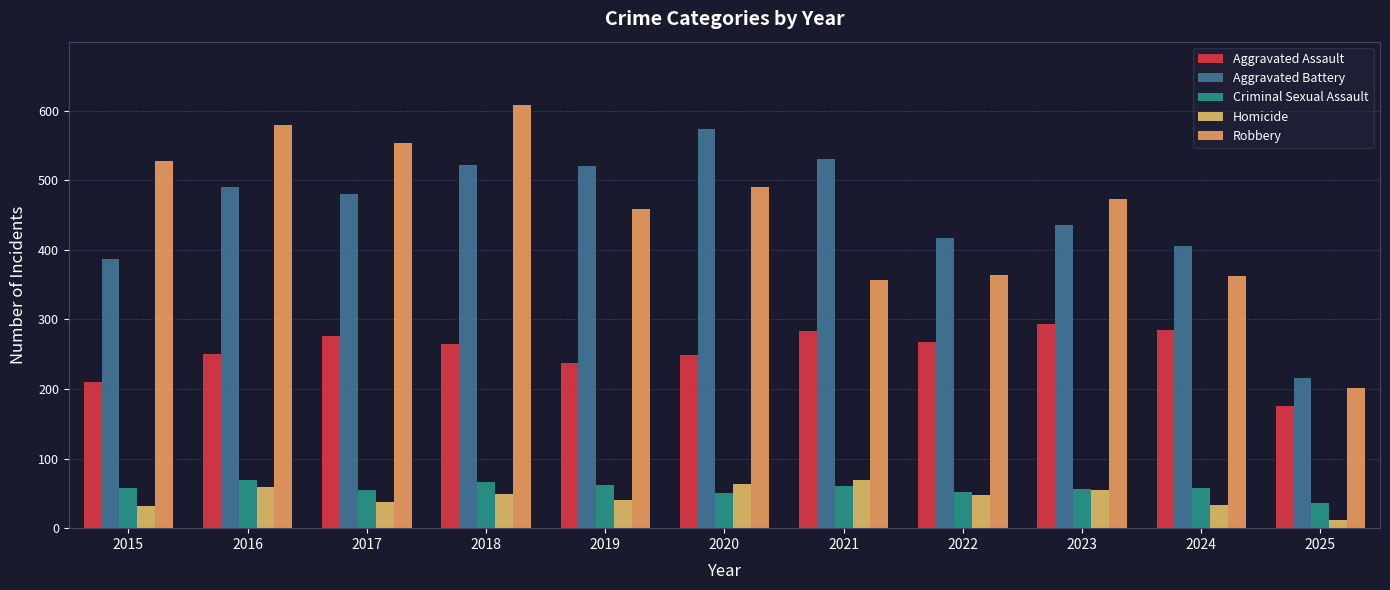

Which series has the largest total across all categories?

Aggravated Battery